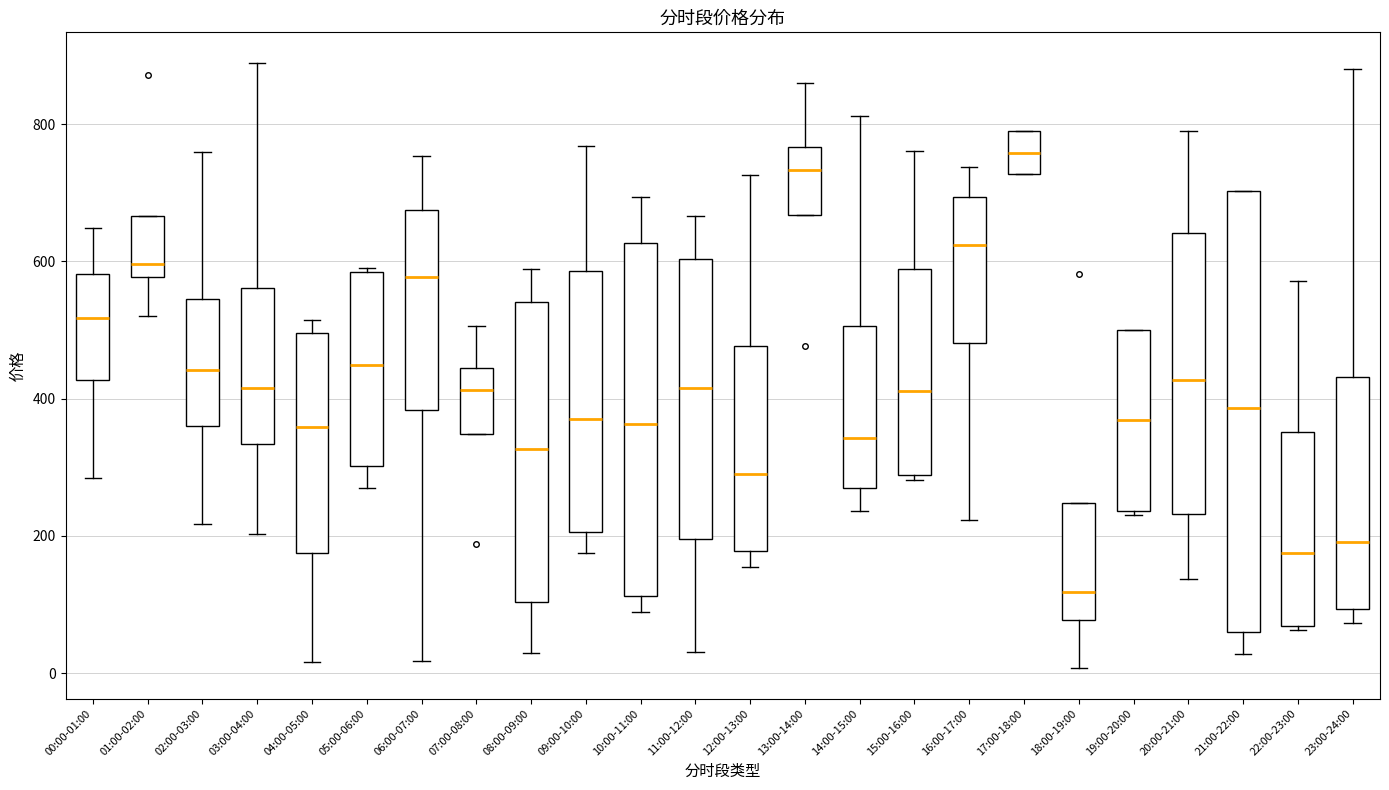

Reading left to right, transcribe this box plot: for each box, give where its median line is, the range the box spans, and where its two whiskers end, as read against the y-axis. The values are not printed on the chart, so give them approximately, as read against the axis.

00:00-01:00: median 520, box 420 to 580, whiskers 280 to 640
01:00-02:00: median 600, box 580 to 660, whiskers 520 to 660
02:00-03:00: median 440, box 360 to 540, whiskers 220 to 760
03:00-04:00: median 420, box 340 to 560, whiskers 200 to 880
04:00-05:00: median 360, box 180 to 500, whiskers 20 to 520
05:00-06:00: median 440, box 300 to 580, whiskers 260 to 600
06:00-07:00: median 580, box 380 to 680, whiskers 20 to 760
07:00-08:00: median 420, box 340 to 440, whiskers 340 to 500
08:00-09:00: median 320, box 100 to 540, whiskers 20 to 580
09:00-10:00: median 380, box 200 to 580, whiskers 180 to 760
10:00-11:00: median 360, box 120 to 620, whiskers 80 to 700
11:00-12:00: median 420, box 200 to 600, whiskers 40 to 660
12:00-13:00: median 280, box 180 to 480, whiskers 160 to 720
13:00-14:00: median 740, box 660 to 760, whiskers 660 to 860
14:00-15:00: median 340, box 280 to 500, whiskers 240 to 820
15:00-16:00: median 420, box 280 to 580, whiskers 280 (just below the box's lower edge) to 760
16:00-17:00: median 620, box 480 to 700, whiskers 220 to 740
17:00-18:00: median 760, box 720 to 800, whiskers 720 to 800
18:00-19:00: median 120, box 80 to 240, whiskers 0 to 240
19:00-20:00: median 360, box 240 to 500, whiskers 240 to 500
20:00-21:00: median 420, box 240 to 640, whiskers 140 to 800
21:00-22:00: median 380, box 60 to 700, whiskers 20 to 700
22:00-23:00: median 180, box 60 to 360, whiskers 60 (just below the box's lower edge) to 580
23:00-24:00: median 200, box 100 to 440, whiskers 80 to 880